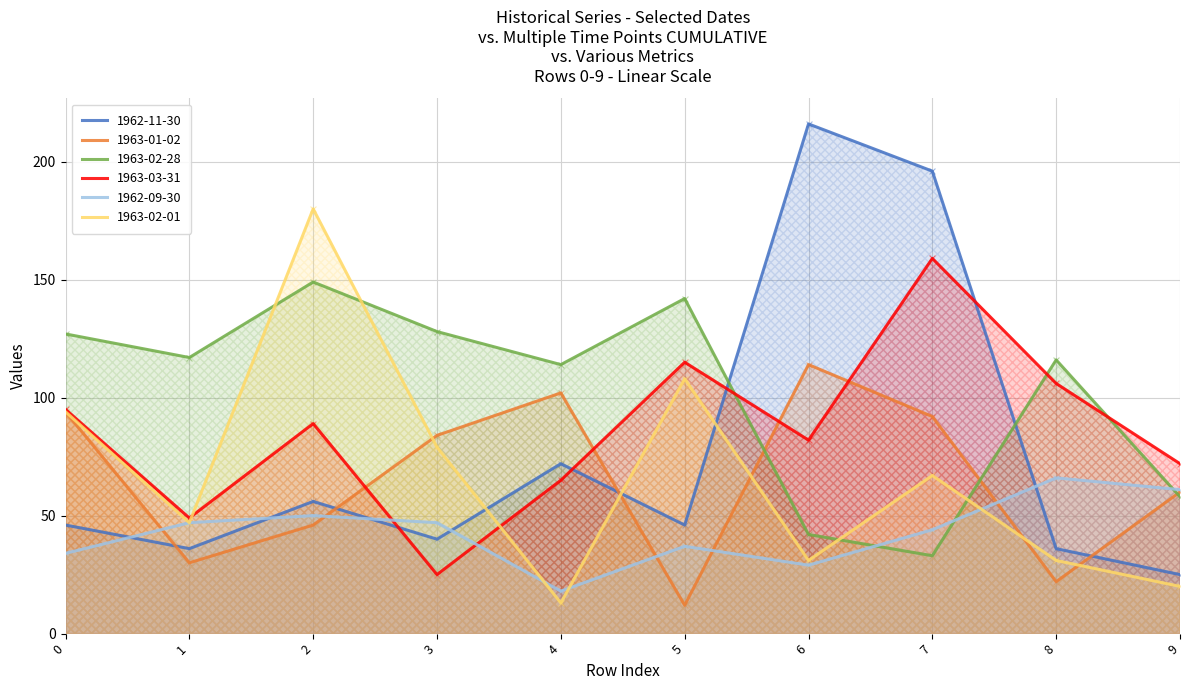

At how many categories does at least one series exceed 183?

2